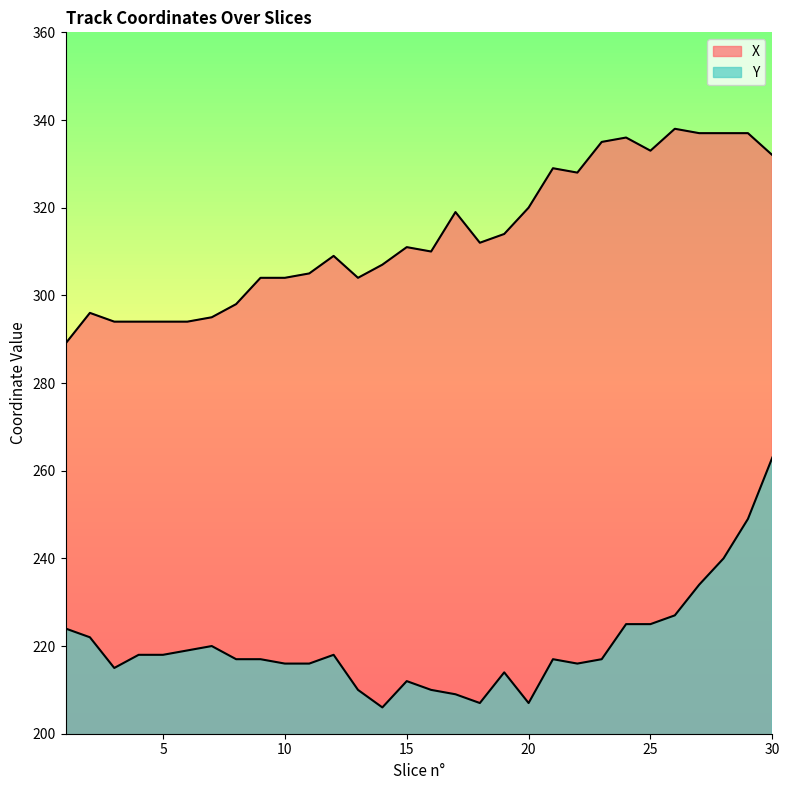

What is the difference between the highest and lowest values at 17?

110